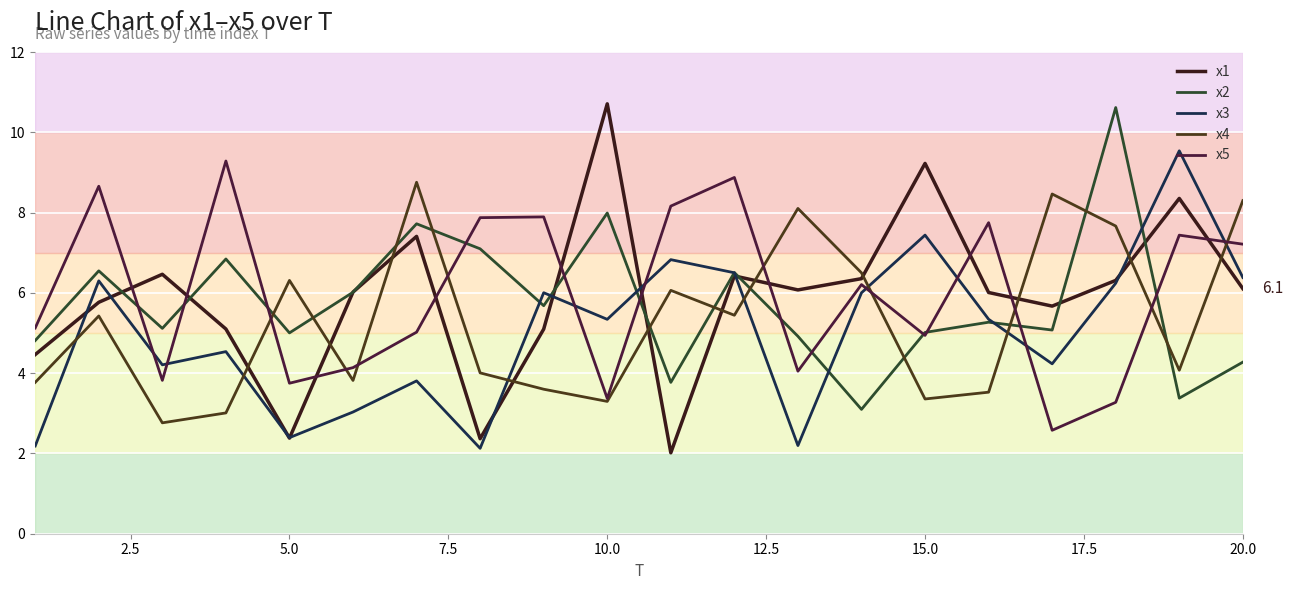

Is this an area chart (filled region under the line)?

No